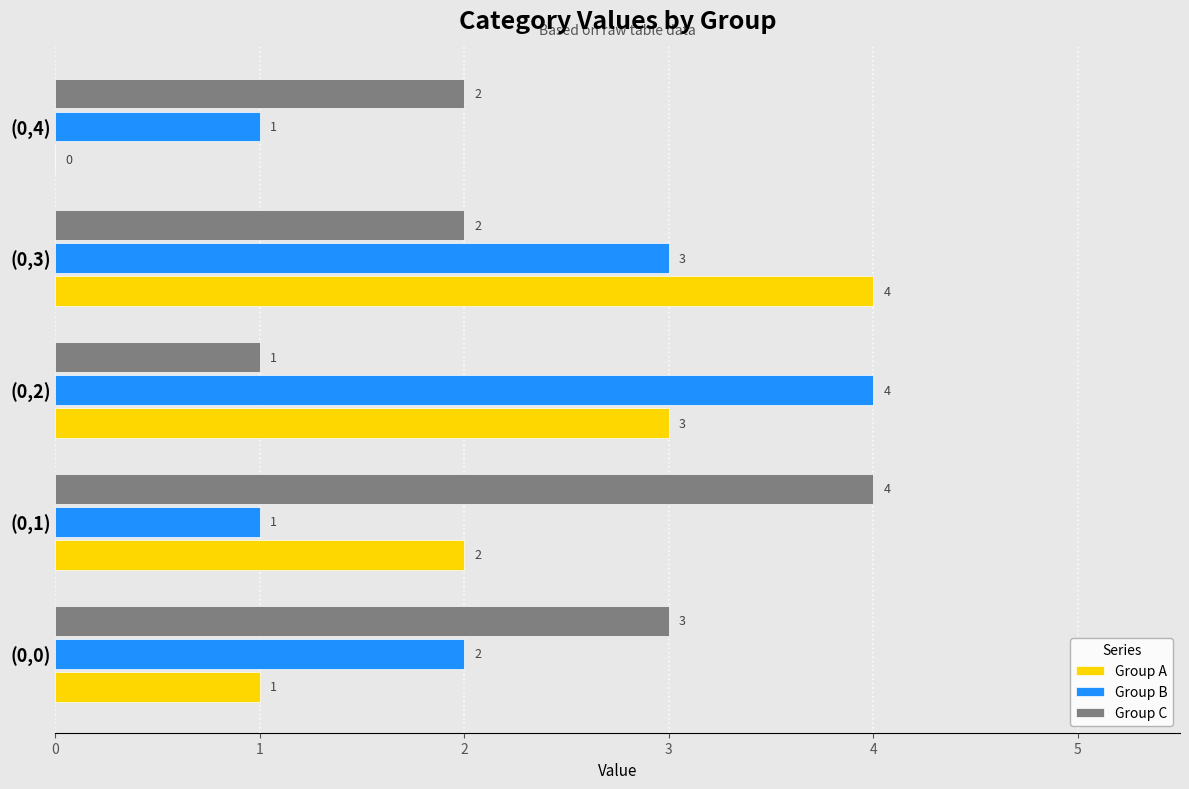

How many data points does each series have?

5